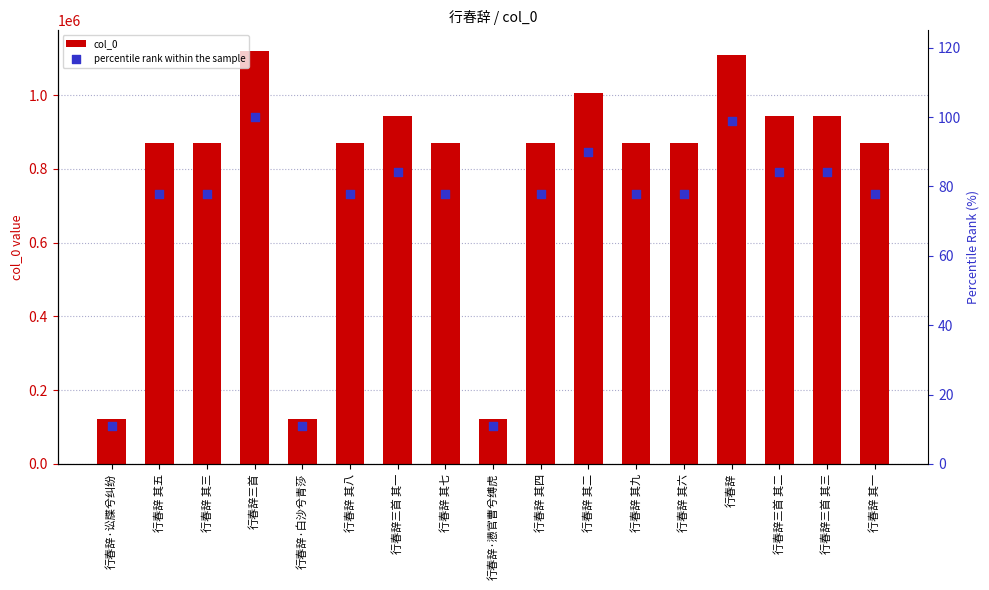

At which category is the sum across all series the highest?

行春辞三首